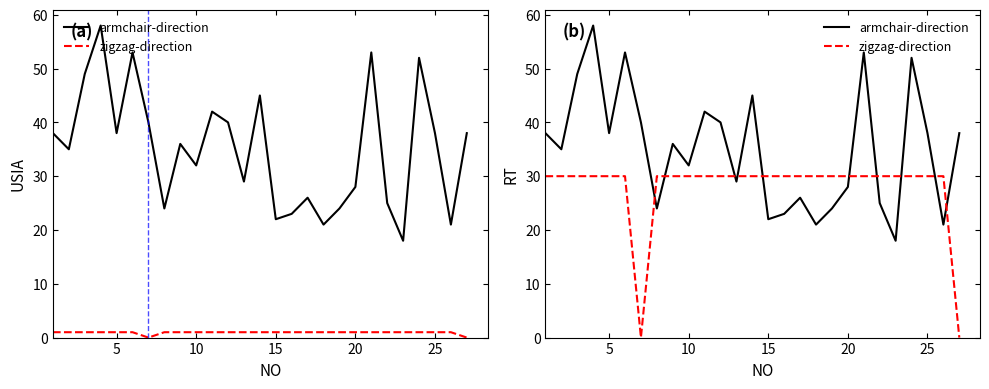

Count the number of data series in this chart.

2